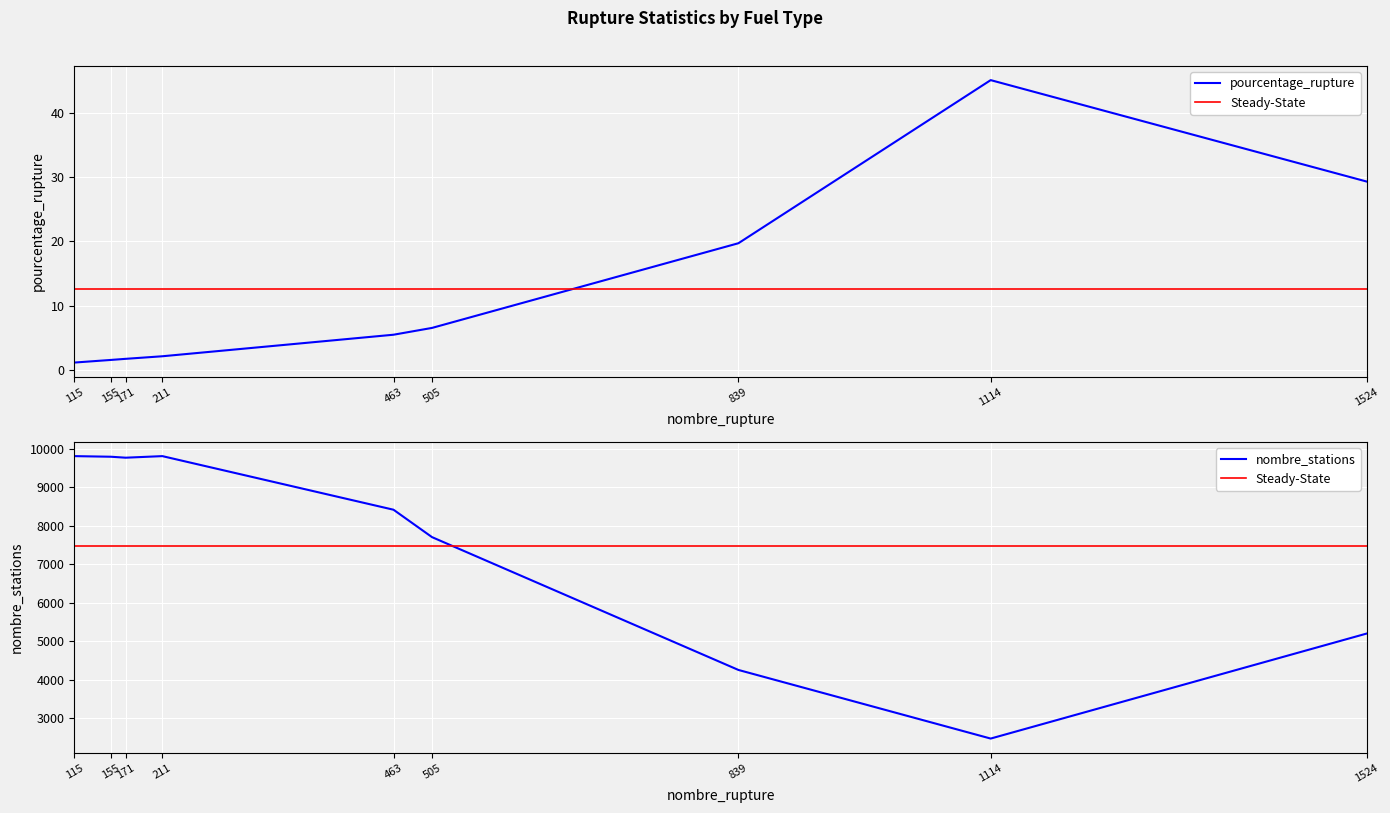

Reading right to left, transcribe all the data shown in this chart.

pourcentage_rupture: essence=1.8	deux_produits=1.2	au_moins_un_produit=2.1	SP98=5.5	SP95=29.3	Gazole=1.6	GPLc=45.1	E85=19.7	E10=6.6
nombre_stations: essence=9764.0	deux_produits=9805.0	au_moins_un_produit=9805.0	SP98=8413.0	SP95=5198.0	Gazole=9789.0	GPLc=2470.0	E85=4252.0	E10=7701.0